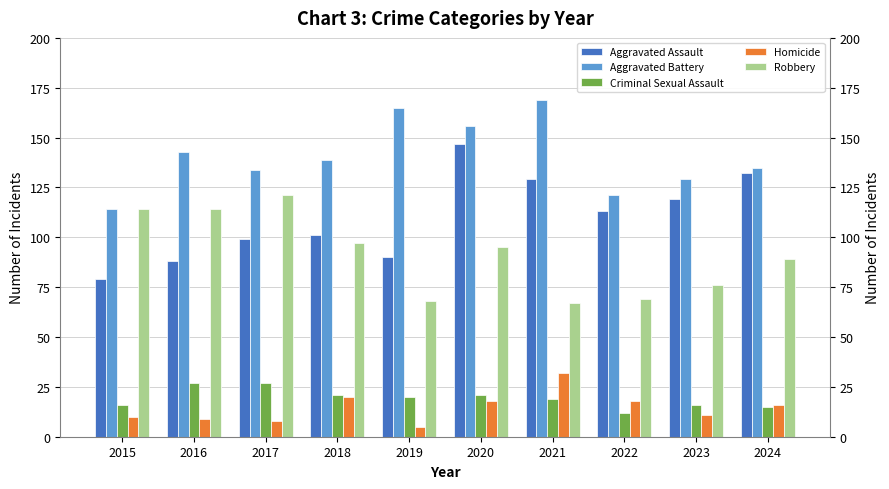

List the series in order of their peak value, lowest first.

Criminal Sexual Assault, Homicide, Robbery, Aggravated Assault, Aggravated Battery